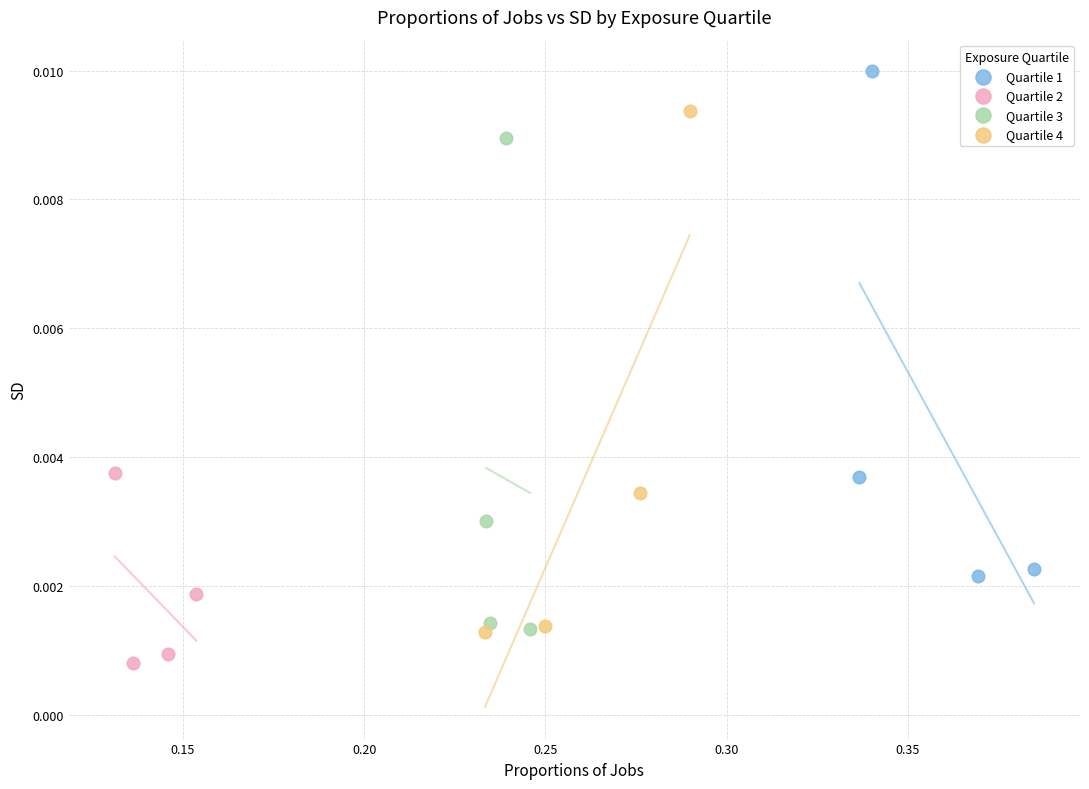

What are all the series names shown in the legend?

Quartile 1, Quartile 2, Quartile 3, Quartile 4